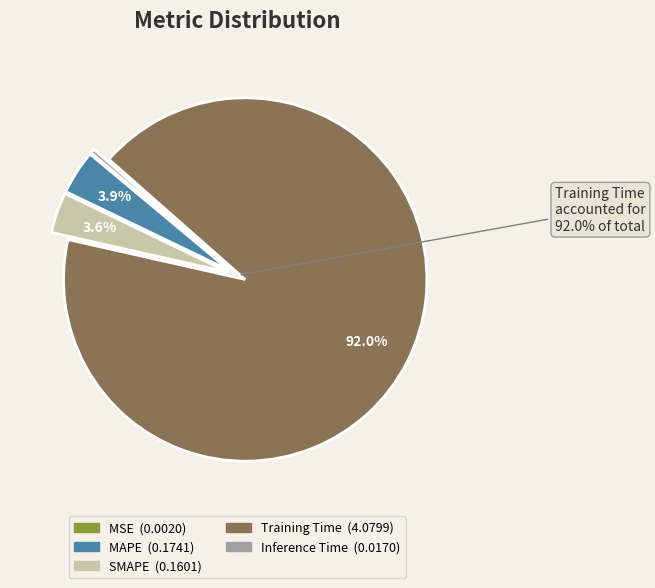

Is there a majority slice in this chart?

Yes